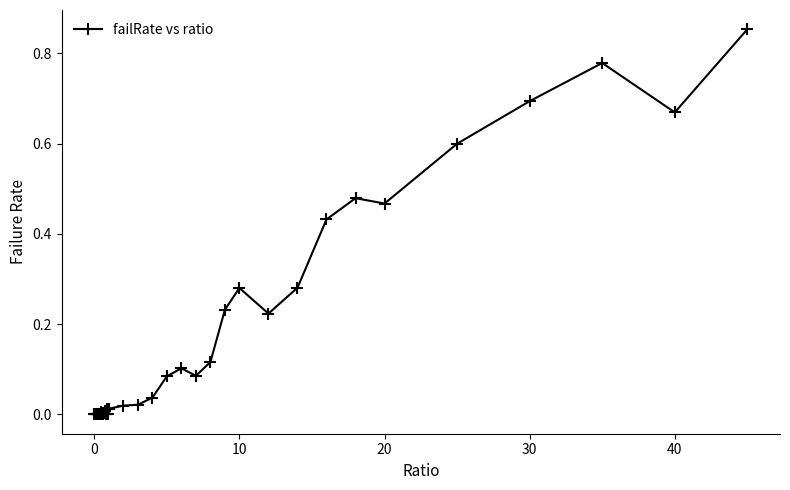

How many lines are shown in the chart?

1